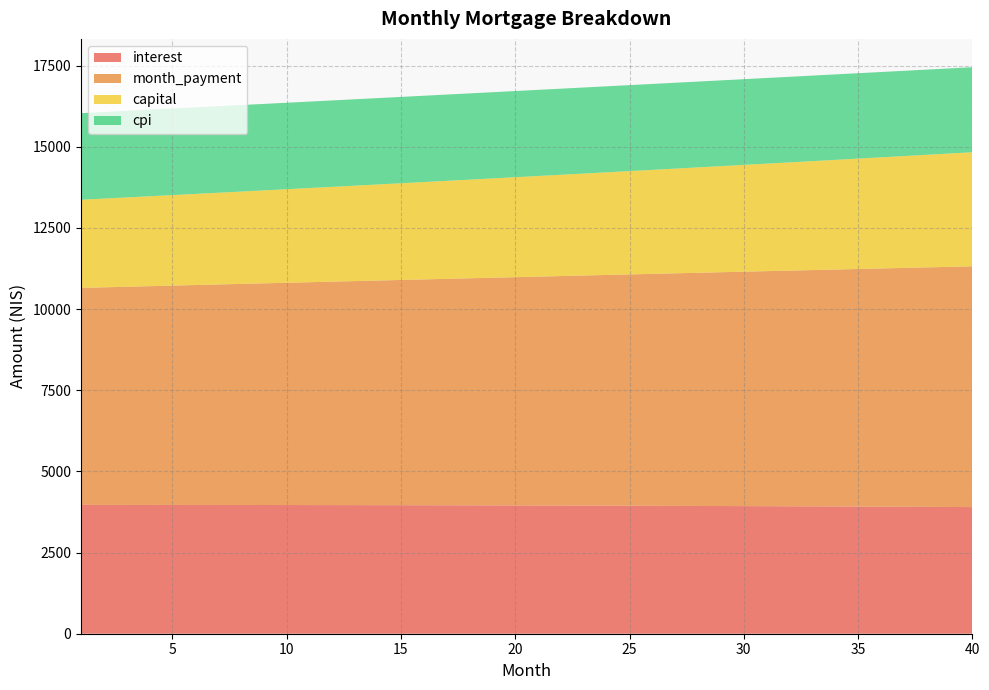

Reading left to right, list all the values displayed in this chart.

interest: 3968.9	3968.7	3968.4	3968.1	3967.7	3967.2	3966.6	3966.0	3965.3	3964.5	3963.6	3962.7	3961.6	3960.5	3959.4	3958.1	3956.7	3955.3	3953.8	3952.2	3950.5	3948.7	3946.9	3944.9	3942.9	3940.8	3938.6	3936.3	3933.9	3931.4	3928.8	3926.2	3923.4	3920.6	3917.6	3914.6	3911.4	3908.2	3904.8	3901.4
month_payment: 6684.8	6702.6	6720.5	6738.4	6756.3	6774.4	6792.4	6810.5	6828.7	6846.9	6865.2	6883.5	6901.8	6920.2	6938.7	6957.2	6975.7	6994.3	7013.0	7031.7	7050.5	7069.3	7088.1	7107.0	7126.0	7145.0	7164.0	7183.1	7202.3	7221.5	7240.7	7260.0	7279.4	7298.8	7318.3	7337.8	7357.4	7377.0	7396.7	7416.4
capital: 2715.9	2733.9	2752.0	2770.3	2788.7	2807.2	2825.8	2844.6	2863.4	2882.4	2901.6	2920.8	2940.2	2959.7	2979.3	2999.1	3019.0	3039.0	3059.2	3079.5	3099.9	3120.5	3141.2	3162.1	3183.0	3204.2	3225.4	3246.8	3268.4	3290.1	3311.9	3333.9	3356.0	3378.3	3400.7	3423.2	3446.0	3468.8	3491.8	3515.0
cpi: 2666.5	2666.4	2666.1	2665.8	2665.5	2665.1	2664.7	2664.2	2663.7	2663.1	2662.5	2661.8	2661.1	2660.3	2659.4	2658.5	2657.5	2656.5	2655.4	2654.3	2653.1	2651.9	2650.6	2649.2	2647.8	2646.3	2644.8	2643.2	2641.5	2639.8	2638.0	2636.1	2634.2	2632.2	2630.2	2628.0	2625.9	2623.6	2621.3	2618.9